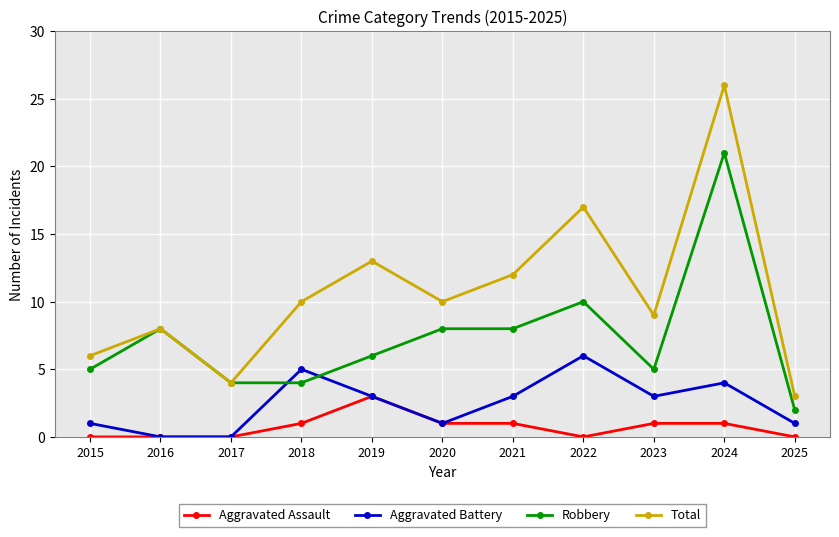

How many data points does each series have?

11